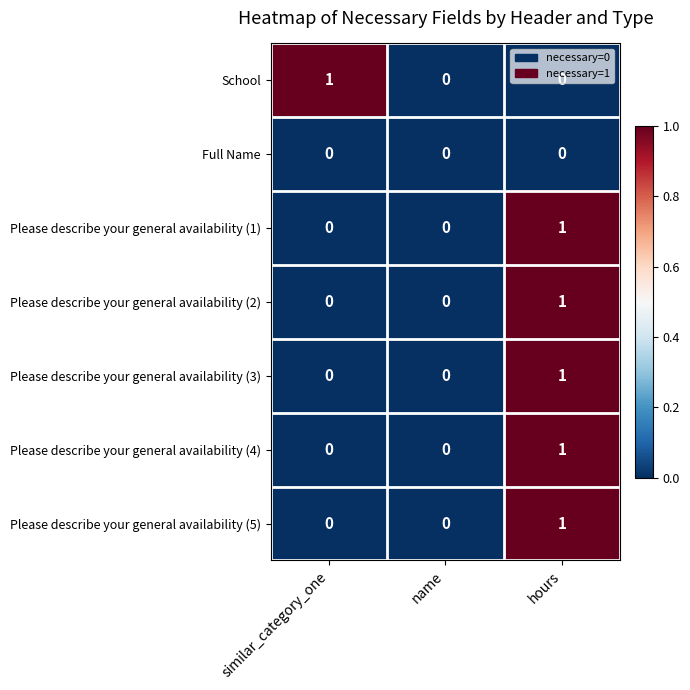

The Please describe your general availability (4) series shows 0 at name. True or false?

True